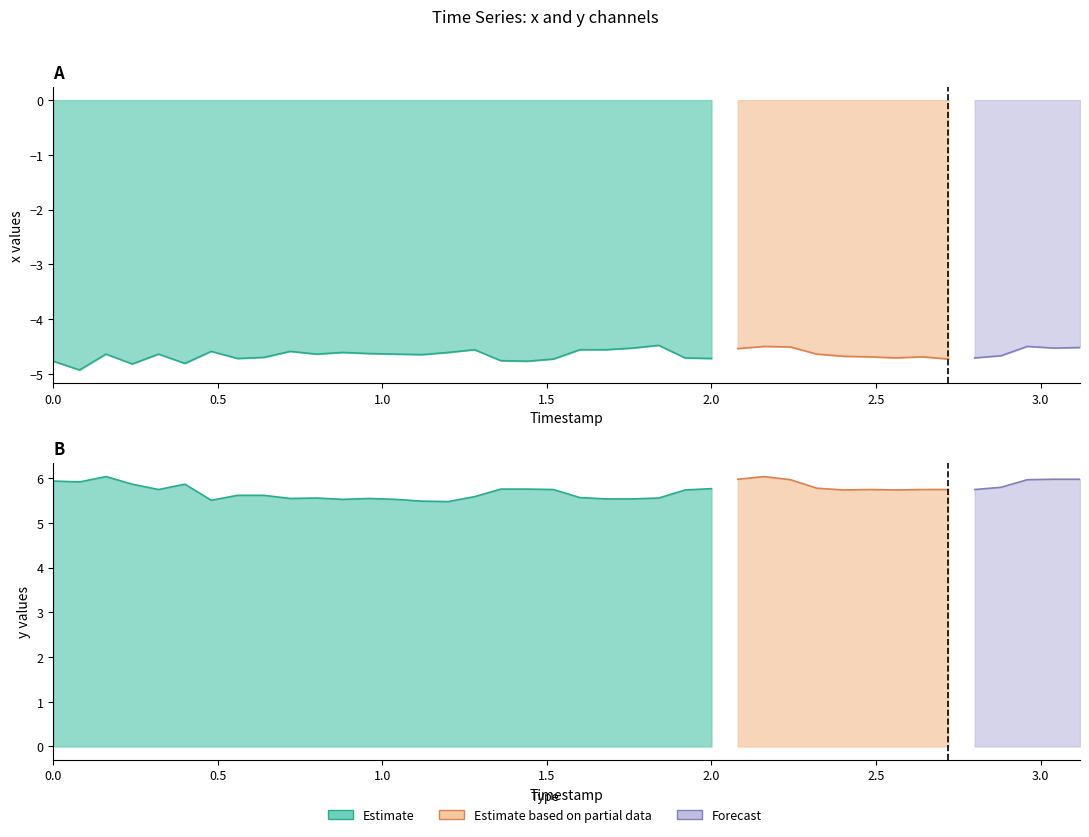

Is the value of y at 24 greater than the value of x at 37?

Yes